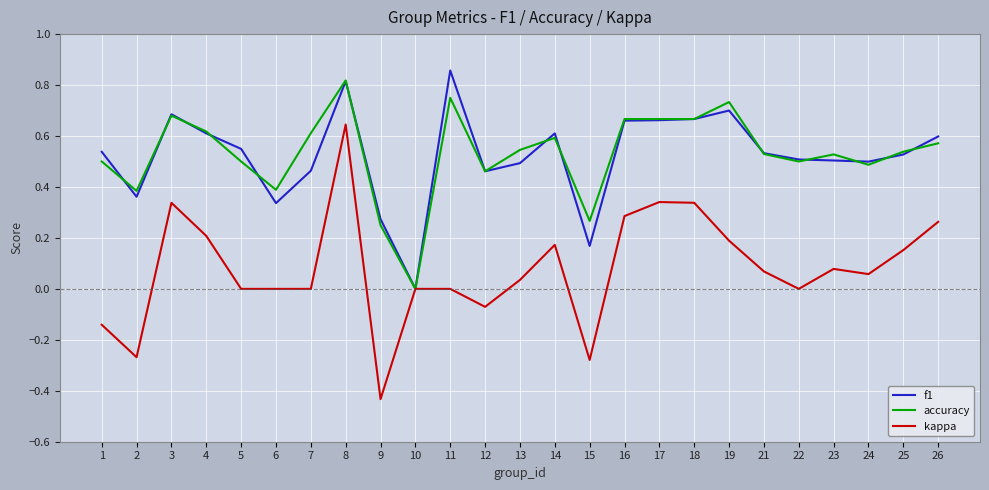

Is the value of kappa at 17 greater than the value of f1 at 13?

No